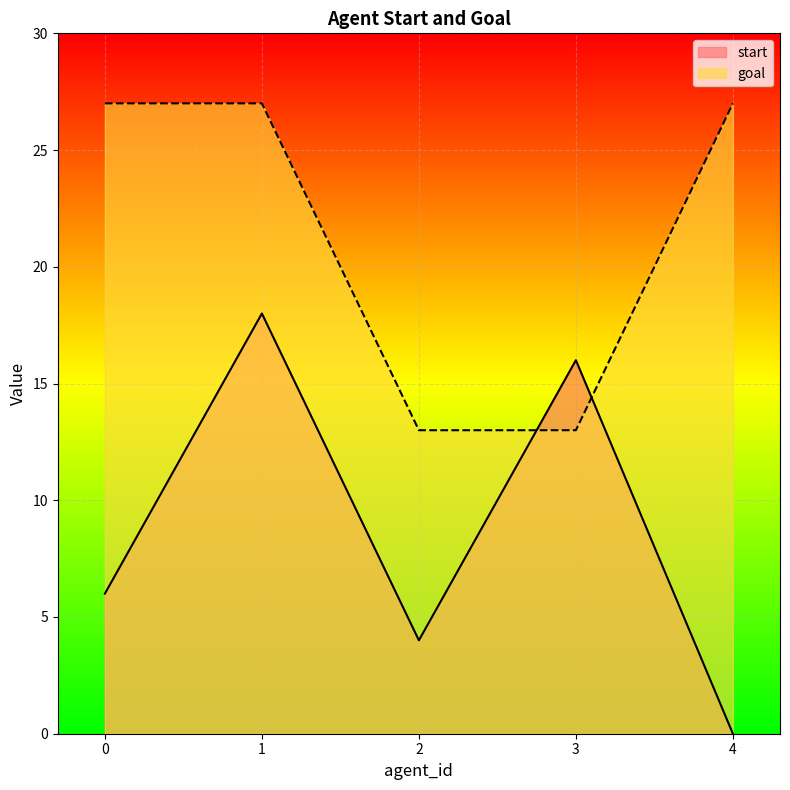

True or false: goal has a value of 13 at 3.

True